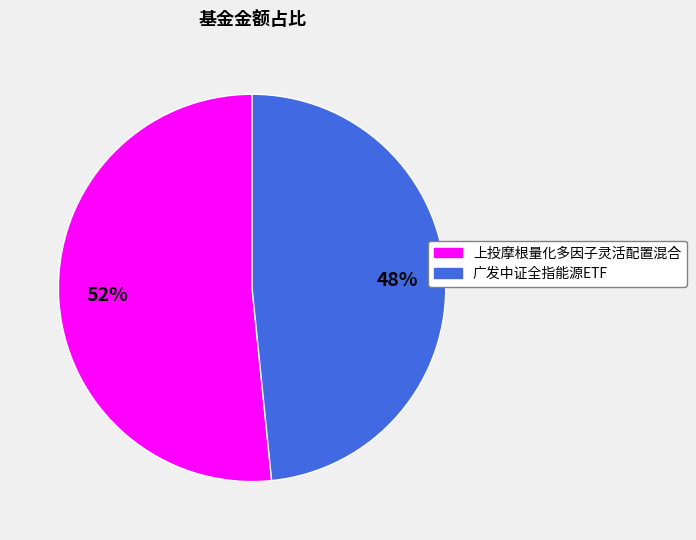

To the nearest percent, what is the combined percentage of 广发中证全指能源ETF and 上投摩根量化多因子灵活配置混合?

100%